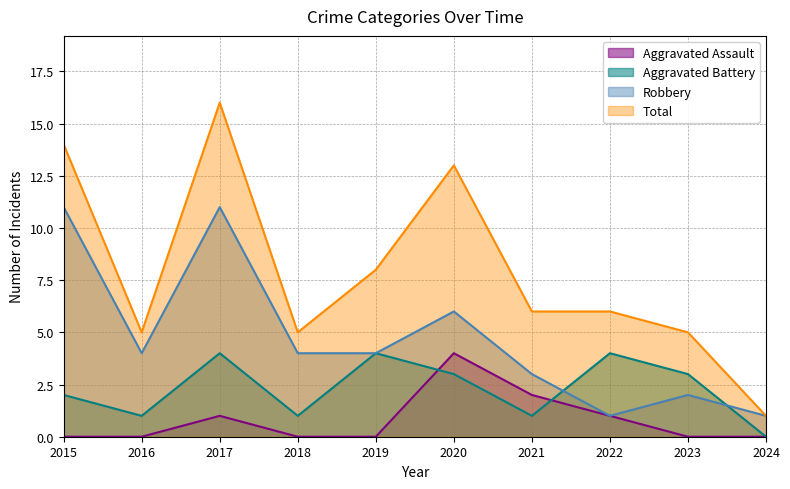

What is the average value of the Total series?

8